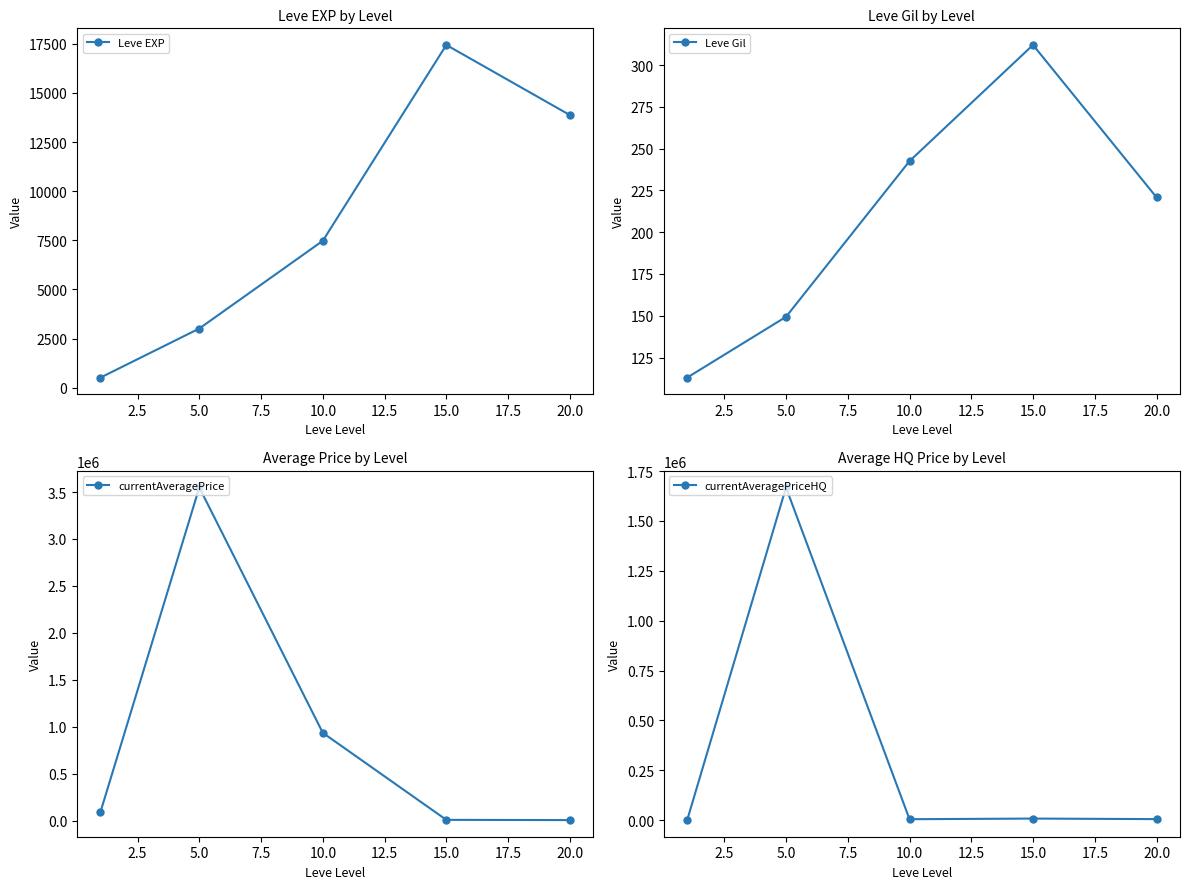

How many interior local valleys does the currentAveragePriceHQ series have?

1